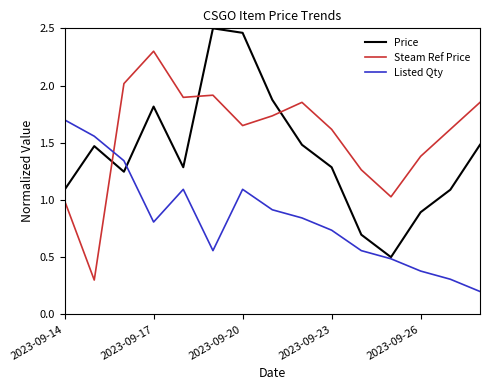

After their last crossing, which series has the higher values: Steam Ref Price or Price?

Steam Ref Price